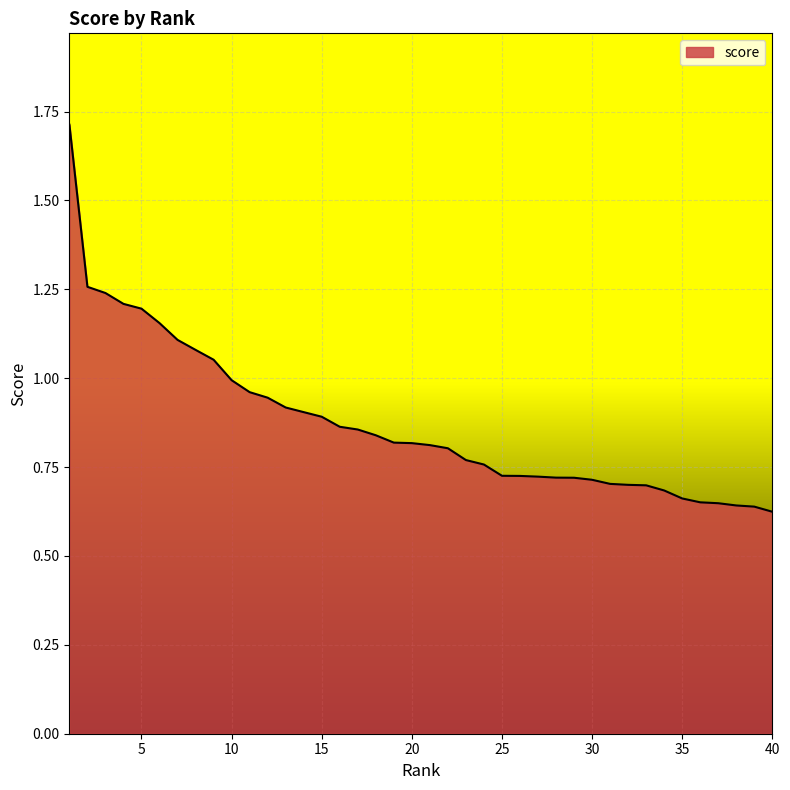

What is the greatest value displayed?

1.7